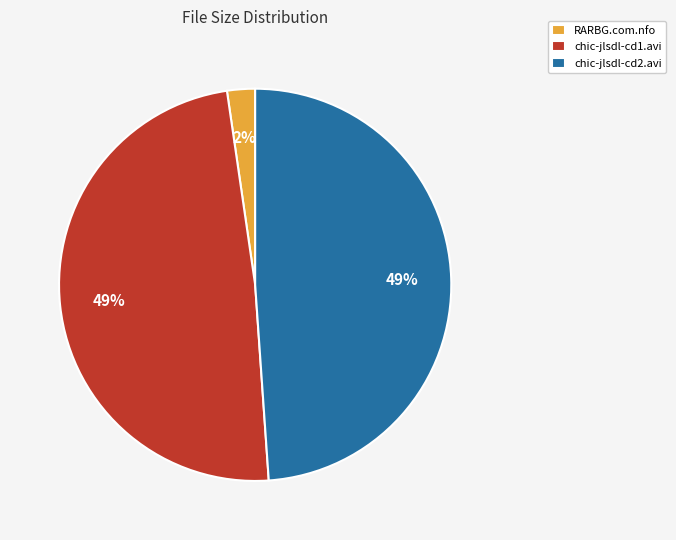

The chic-jlsdl-cd2.avi slice represents 49% of the pie. True or false?

True